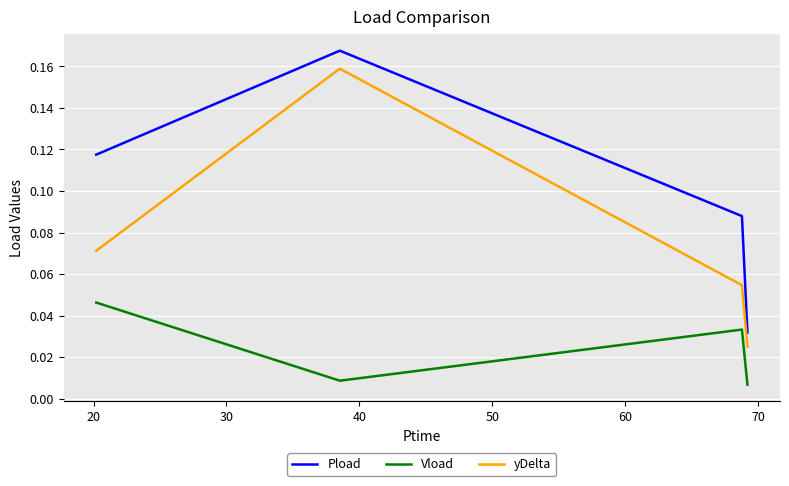

How many series are shown in this chart?

3